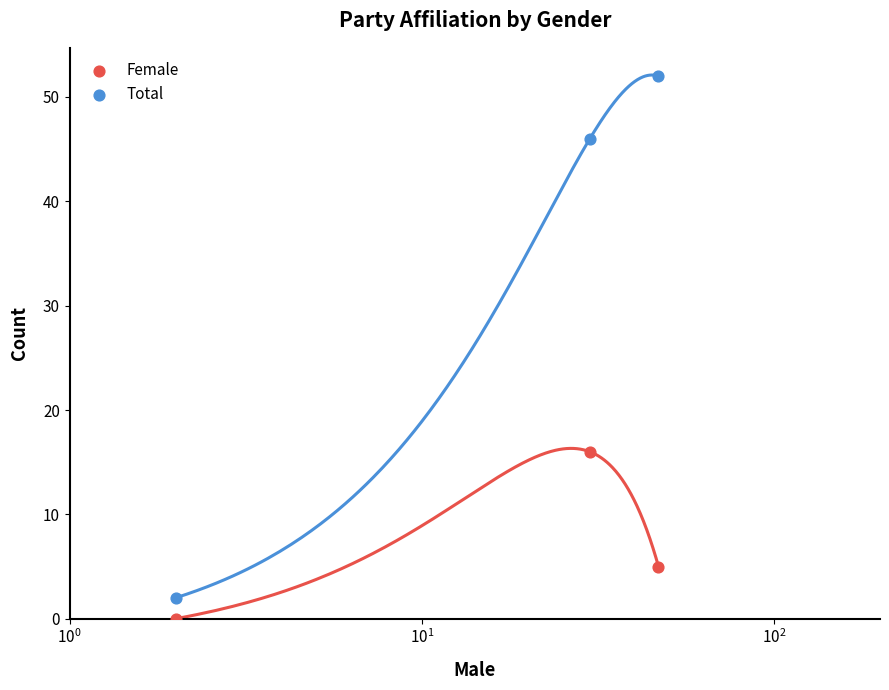

Which series contains the highest Y value?

Total